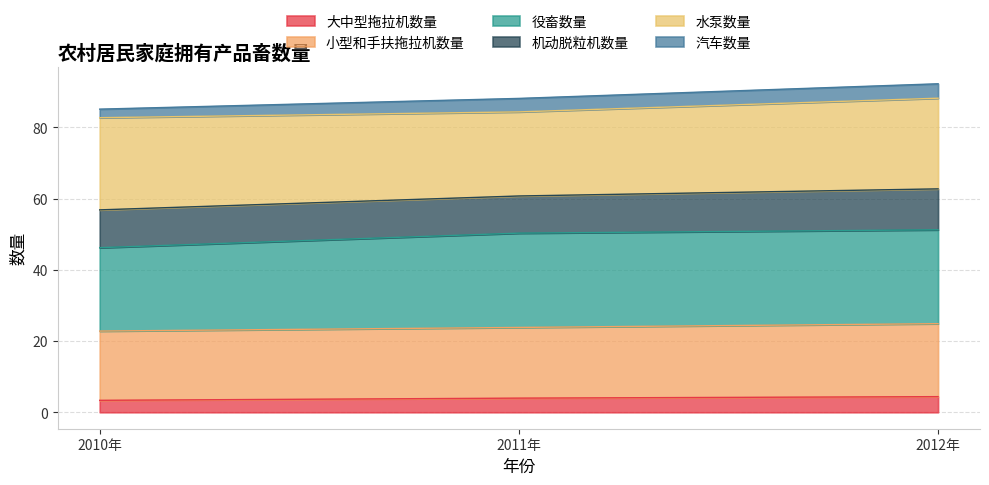

Which category has the lowest value in the 大中型拖拉机数量 series?

2010年